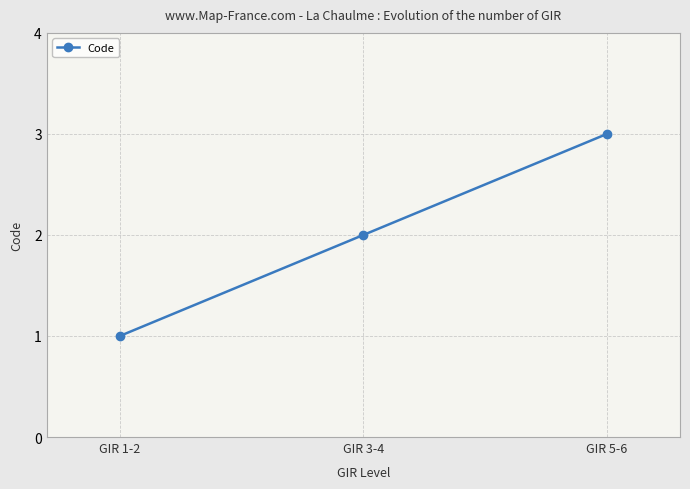

The value at GIR 1-2 is 2. True or false?

False